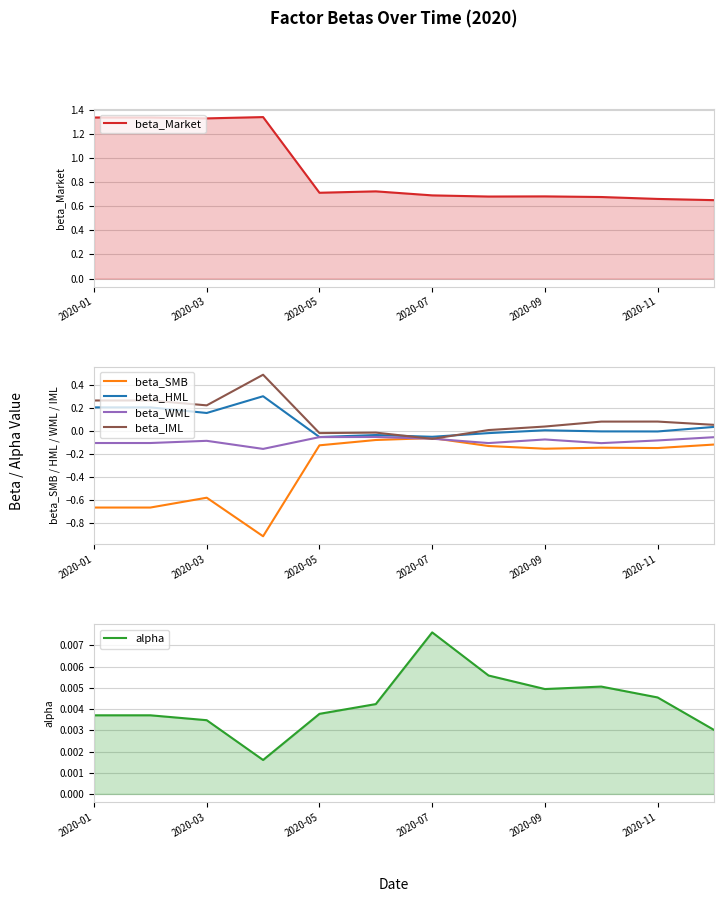

Reading left to right, list all the values displayed in this chart.

beta_Market: 1.3	1.3	1.3	1.3	0.7	0.7	0.7	0.7	0.7	0.7	0.7	0.7
beta_SMB: -0.7	-0.7	-0.6	-0.9	-0.1	-0.1	-0.1	-0.1	-0.2	-0.1	-0.2	-0.1
beta_HML: 0.2	0.2	0.2	0.3	-0.1	-0.0	-0.1	-0.0	0.0	-0.0	-0.0	0.0
beta_WML: -0.1	-0.1	-0.1	-0.2	-0.1	-0.1	-0.1	-0.1	-0.1	-0.1	-0.1	-0.1
beta_IML: 0.3	0.3	0.2	0.5	-0.0	-0.0	-0.1	0.0	0.0	0.1	0.1	0.1
alpha: 0.0	0.0	0.0	0.0	0.0	0.0	0.0	0.0	0.0	0.0	0.0	0.0